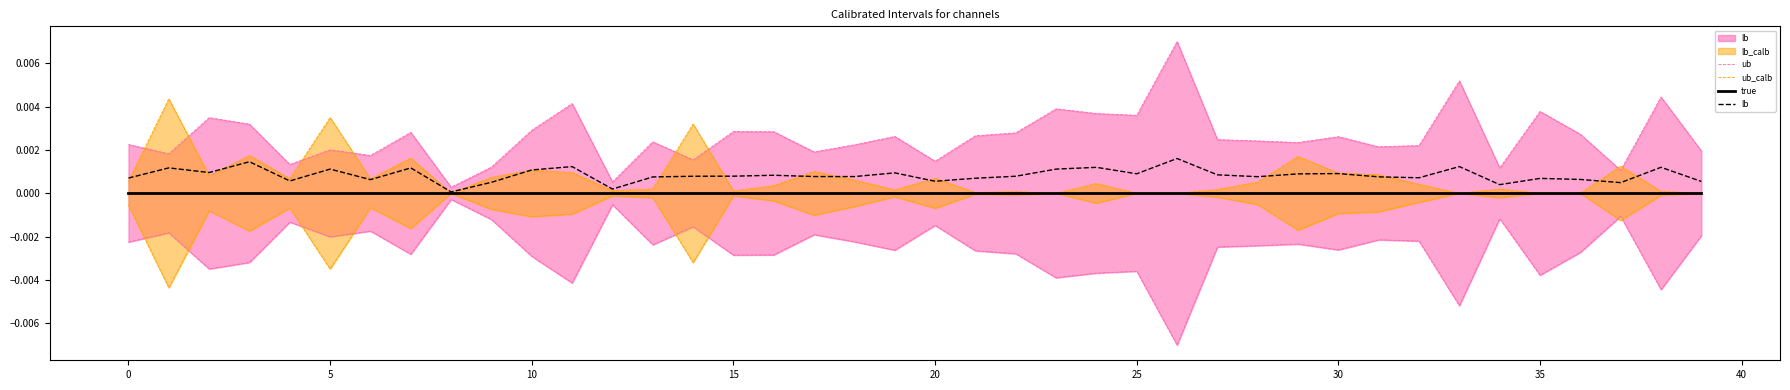

Which series has the largest range (max minus min)?

ub